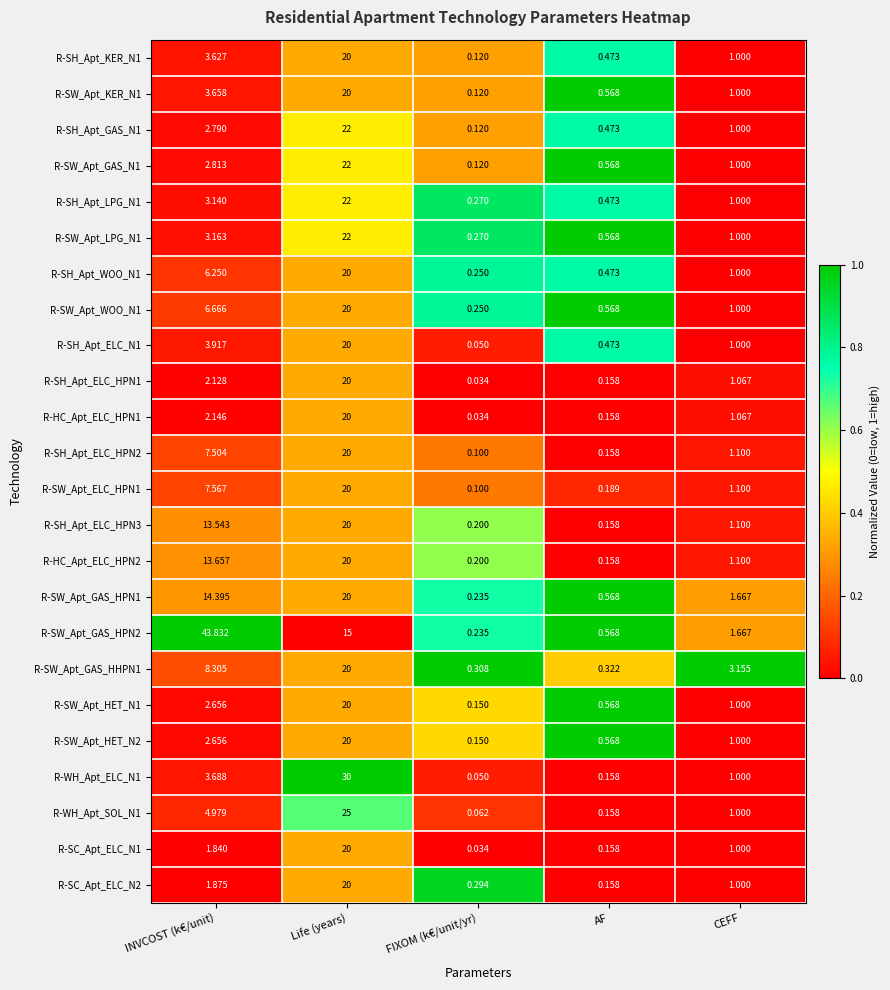

Count the number of data series in this chart.

24